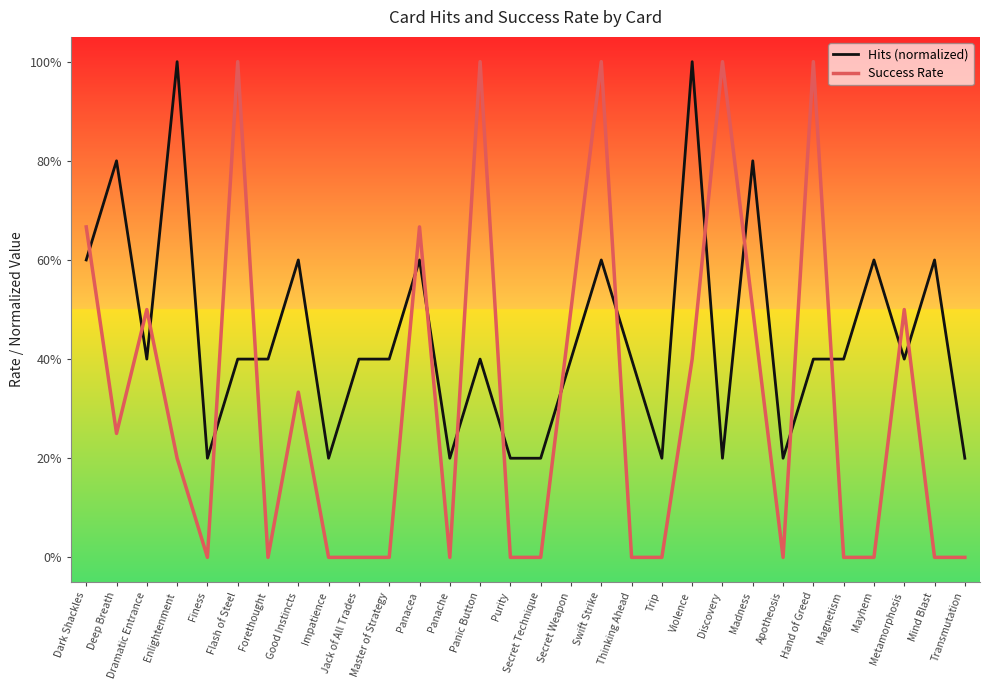

Rank the series at Master of Strategy from lowest to highest value.

Success Rate, Hits (normalized)